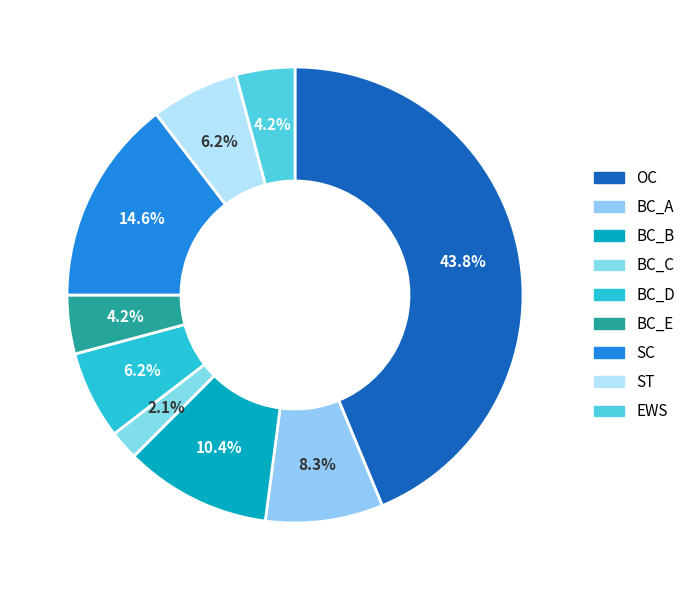

How many slices are in this pie chart?

9